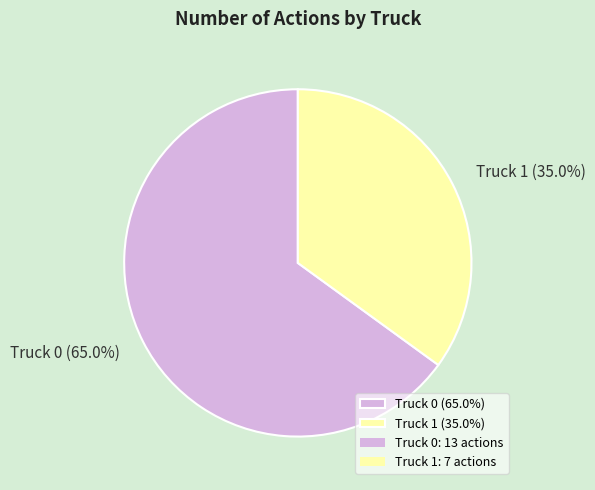

What percentage is the Truck 0 slice, to the nearest percent?

65%